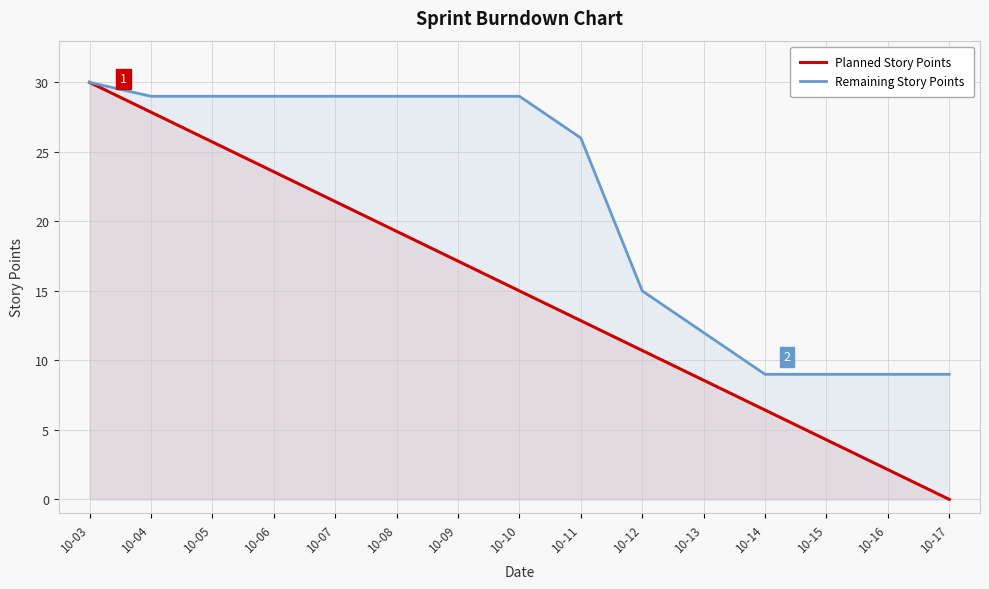

Which category has the highest value in the Planned Story Points series?

10-03